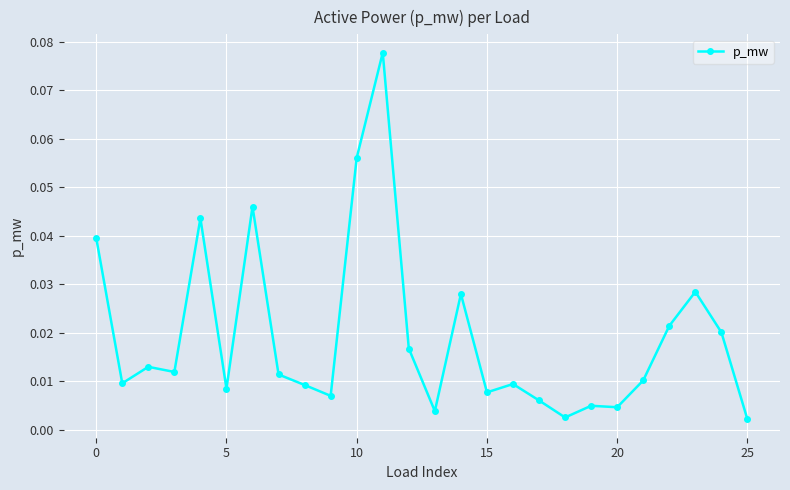

True or false: there are more than 1 points higher than both neighbors.

True